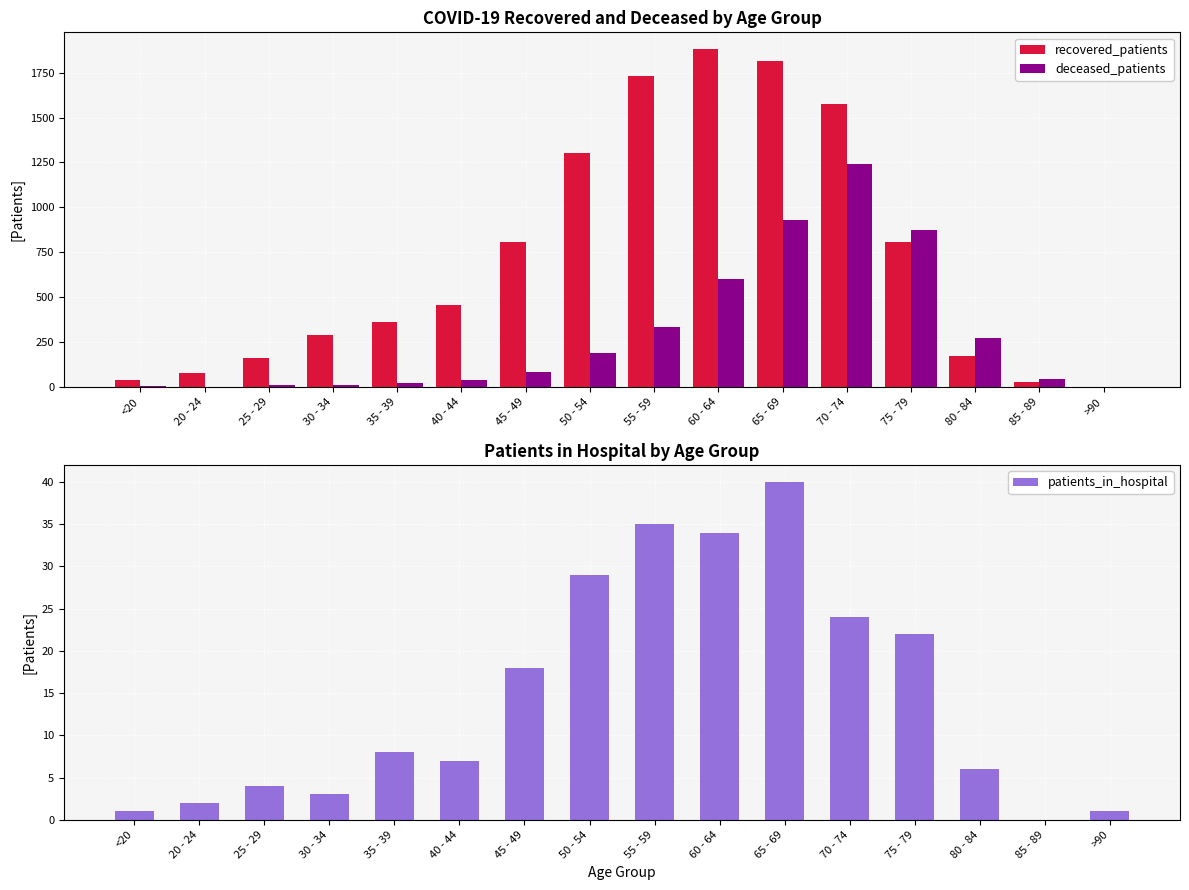

What is the average value of the patients_in_hospital series?

15